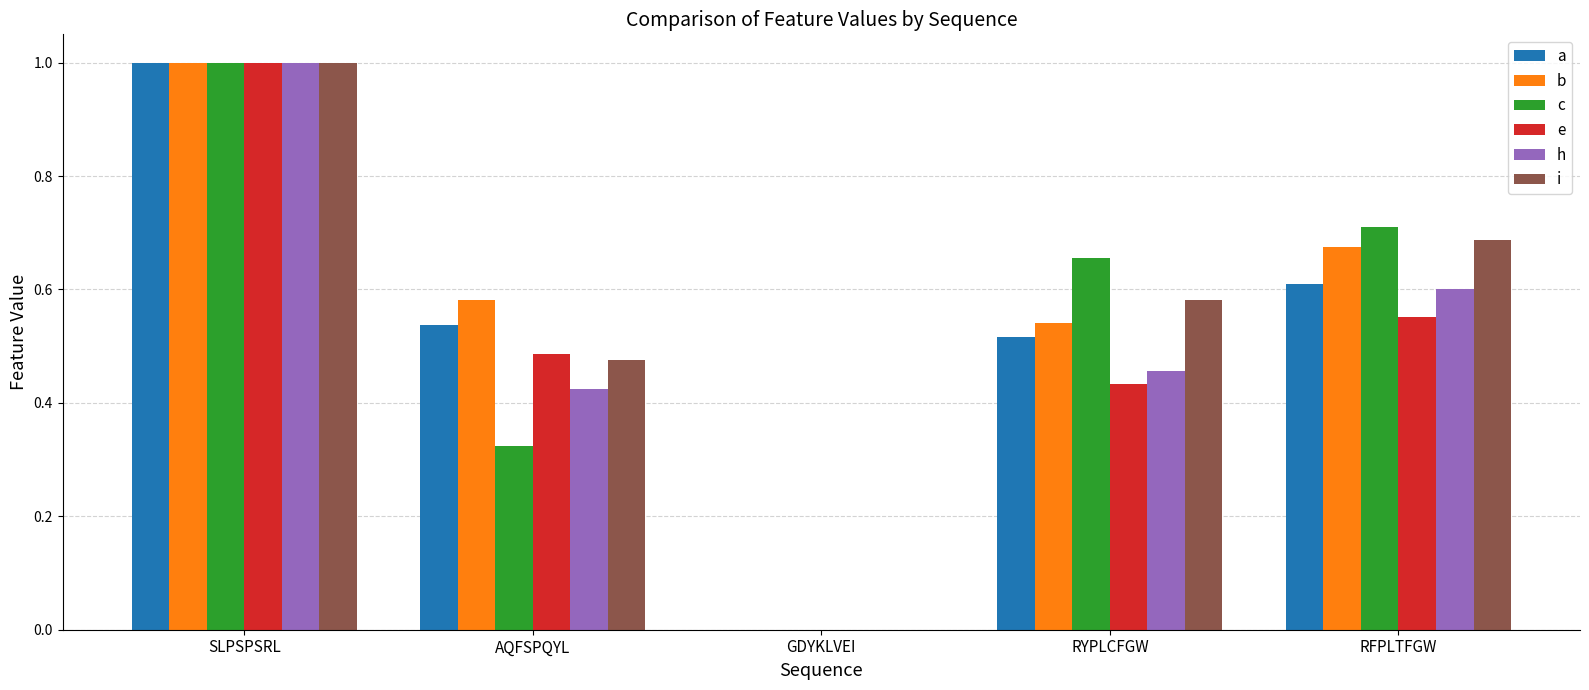

Is the value of a at RYPLCFGW greater than the value of b at GDYKLVEI?

Yes